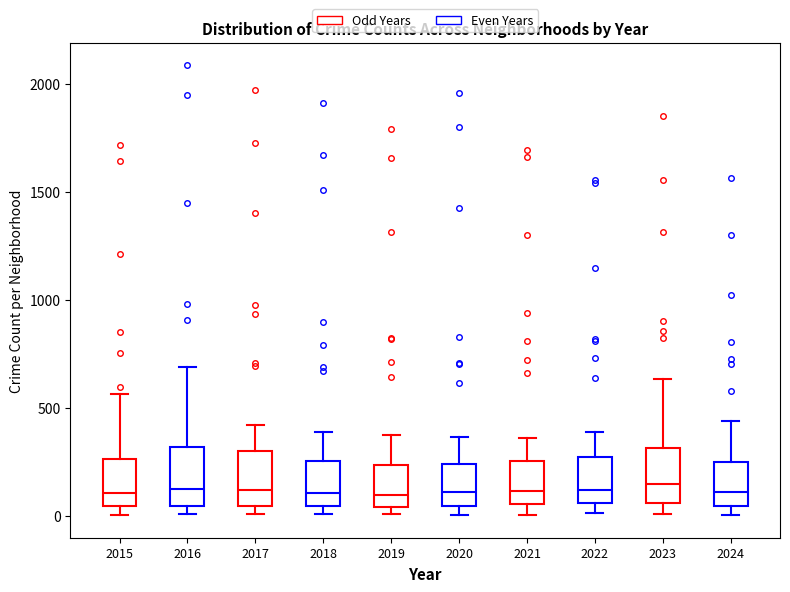

Reading left to right, transcribe this box plot: for each box, give where its median line is, the range the box spans, and where its two whiskers end, as read against the y-axis. The values are not printed on the chart, so give them approximately, as read against the axis.

2015: median 100, box 50 to 250, whiskers 0 to 550
2016: median 150, box 50 to 300, whiskers 0 to 700
2017: median 100, box 50 to 300, whiskers 0 to 400
2018: median 100, box 50 to 250, whiskers 0 to 400
2019: median 100, box 50 to 250, whiskers 0 to 400
2020: median 100, box 50 to 250, whiskers 0 to 350
2021: median 100, box 50 to 250, whiskers 0 to 350
2022: median 100, box 50 to 250, whiskers 0 to 400
2023: median 150, box 50 to 300, whiskers 0 to 650
2024: median 100, box 50 to 250, whiskers 0 to 450